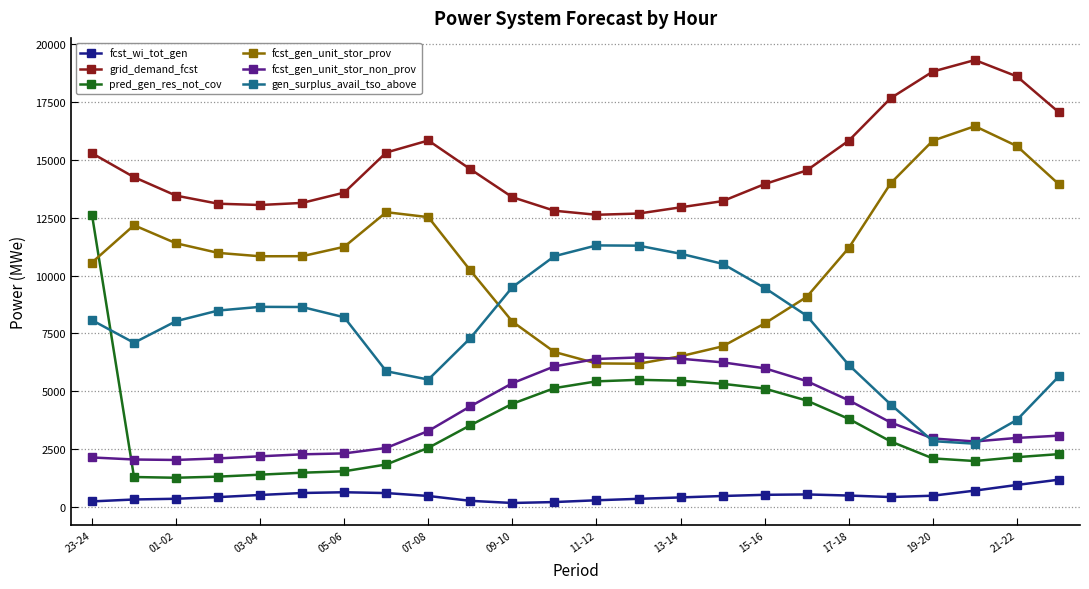

Rank the series by their maximum value, from highest to lowest.

grid_demand_fcst, fcst_gen_unit_stor_prov, pred_gen_res_not_cov, gen_surplus_avail_tso_above, fcst_gen_unit_stor_non_prov, fcst_wi_tot_gen